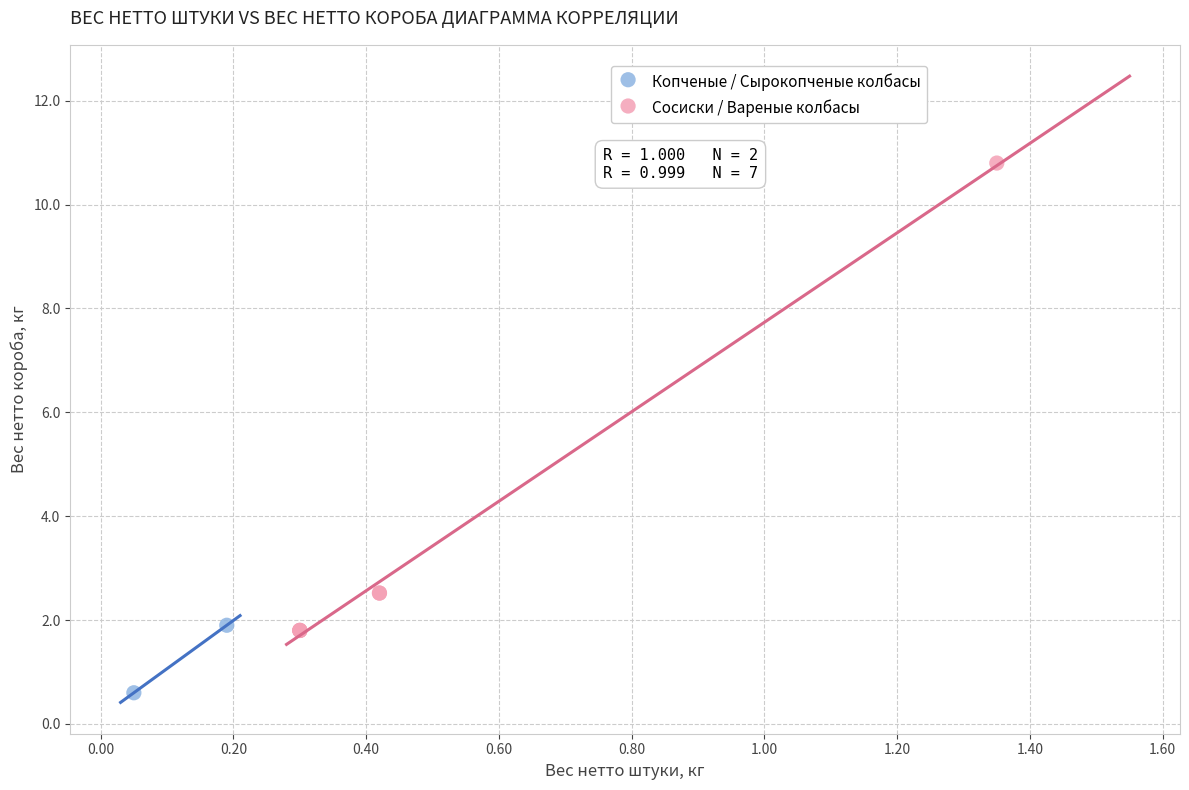

What are all the series names shown in the legend?

Копченые / Сырокопченые колбасы, Сосиски / Вареные колбасы